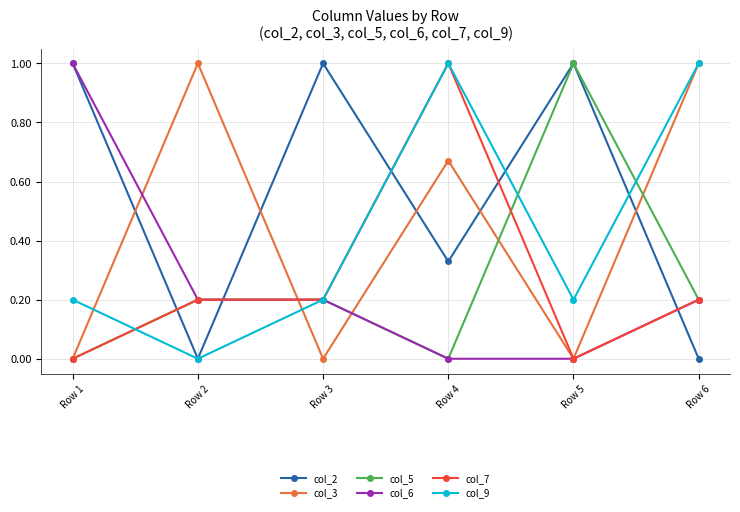

True or false: col_2 has a value of 1.4 at Row 3.

False